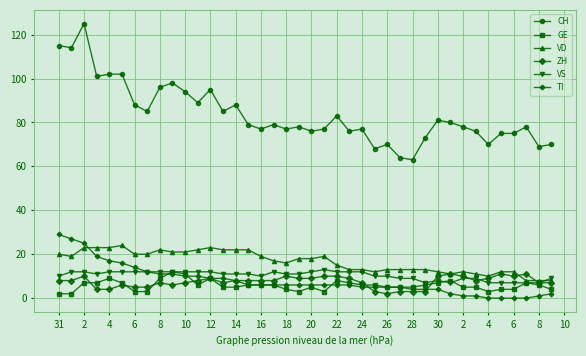

True or false: TI and CH intersect in this chart.

False